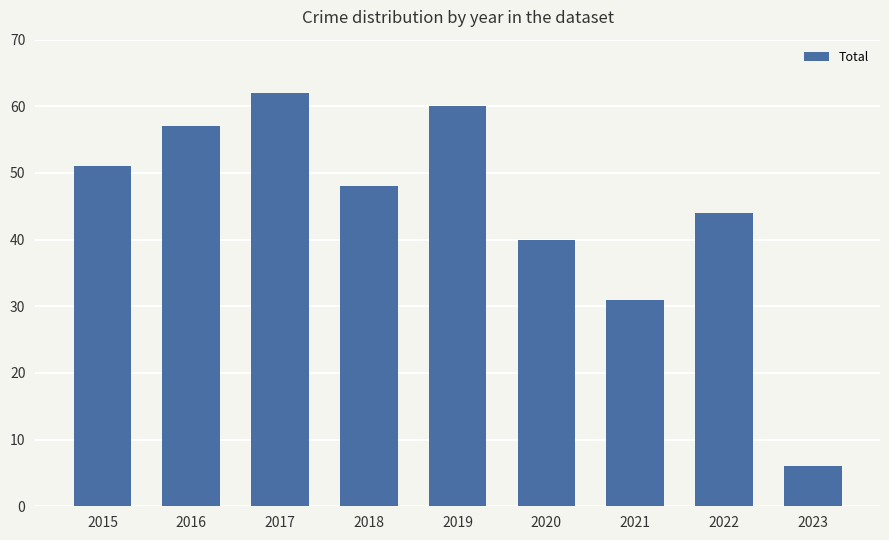

What is the value of the 3rd bar from the left?

62